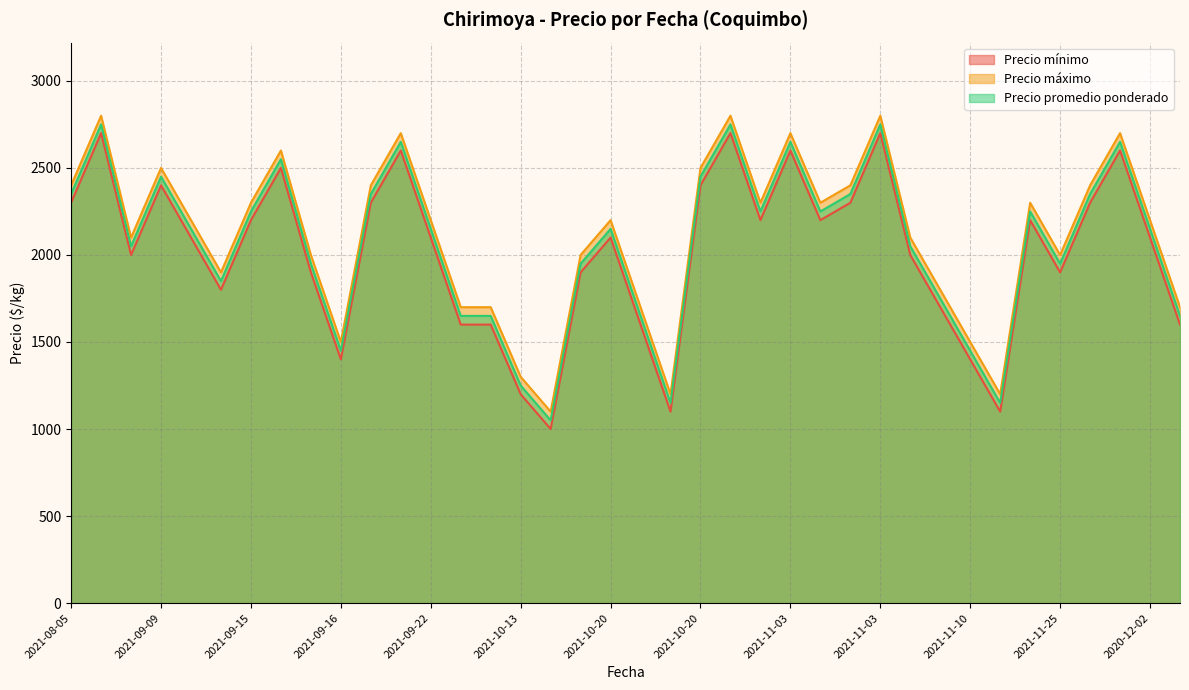

The Precio máximo series shows 1509 at 2021-10-20. True or false?

False